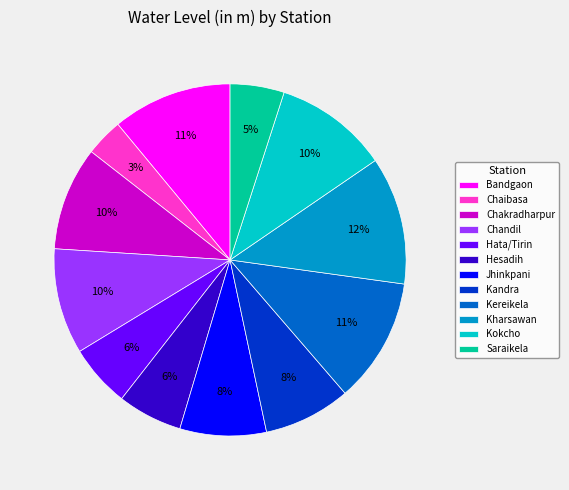

Is the sum of Hesadih and Hata/Tirin greater than half?

No